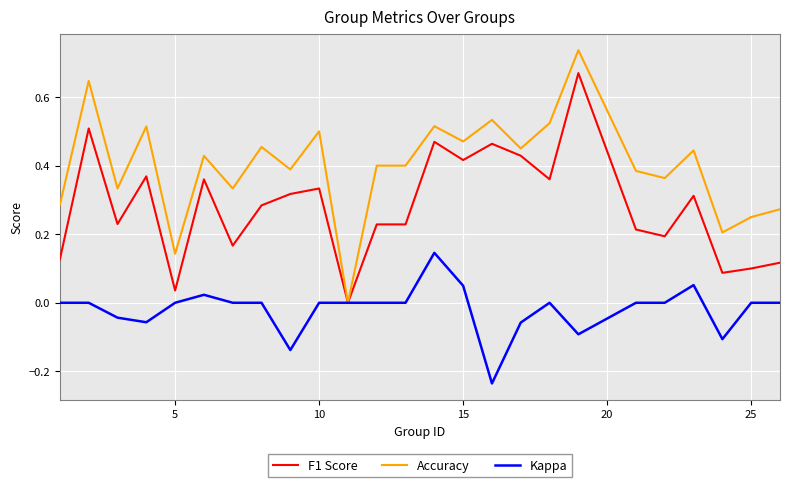

Which series has the widest spread of values?

Accuracy